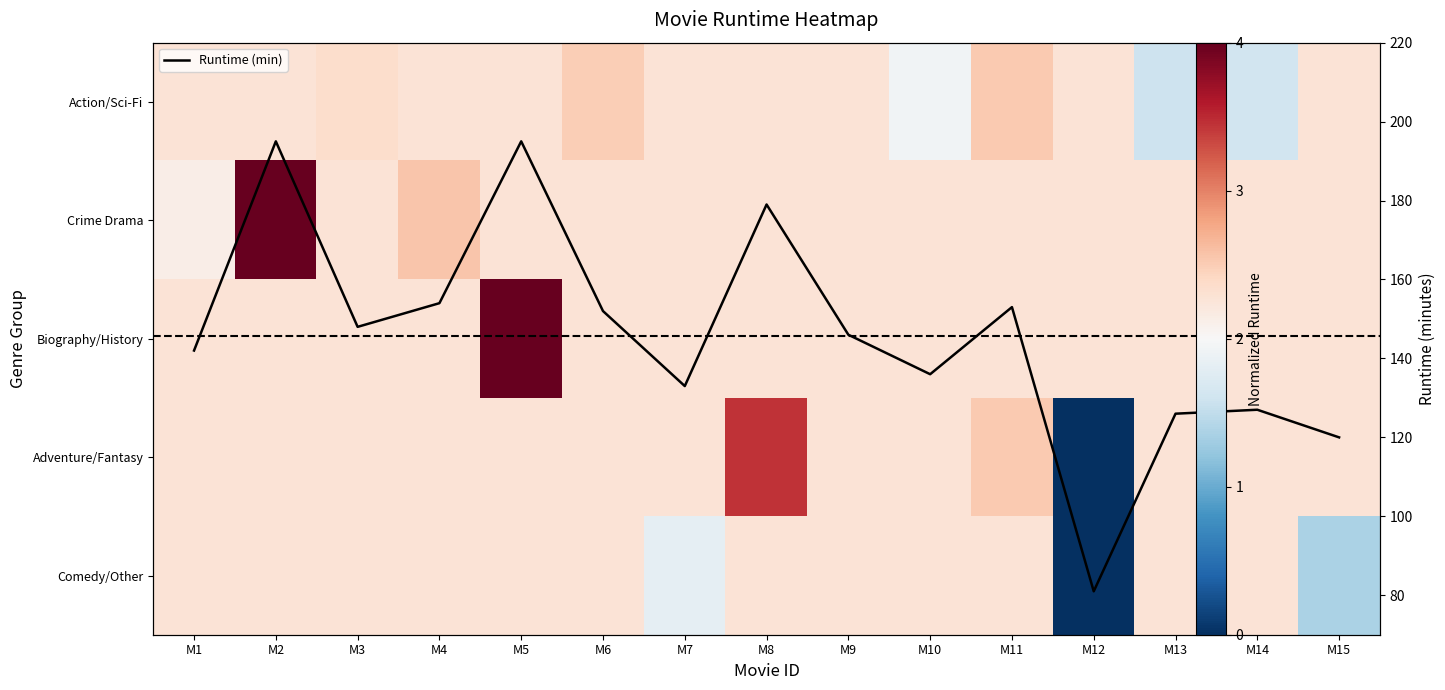

How many series are shown in this chart?

6